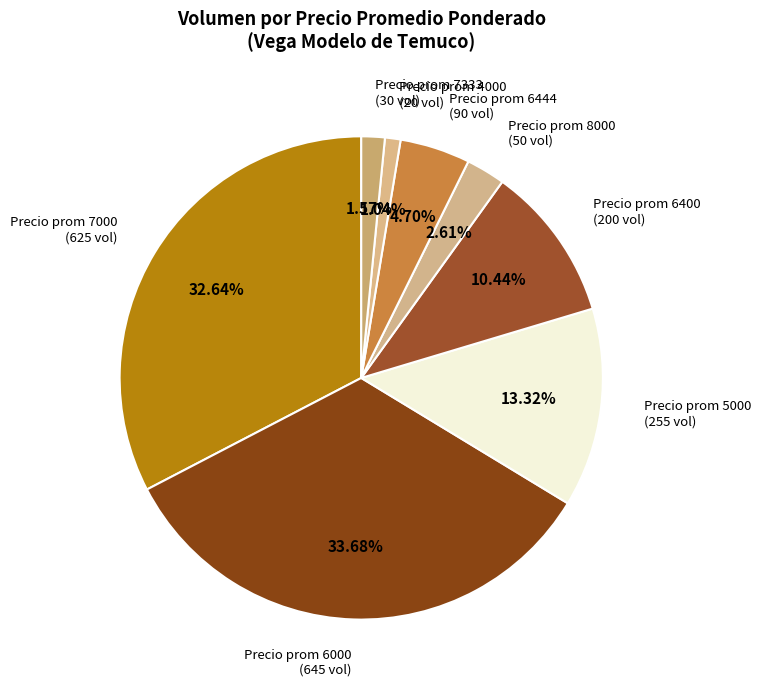

Do Precio prom 5000 (255 vol) and Precio prom 6400 (200 vol) together represent more than half of the pie?

No